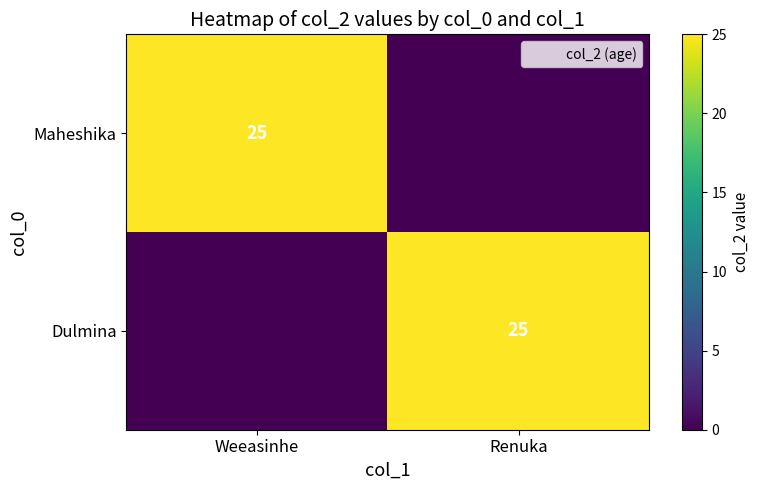

What is the approximate value of Maheshika at Weeasinhe?

25